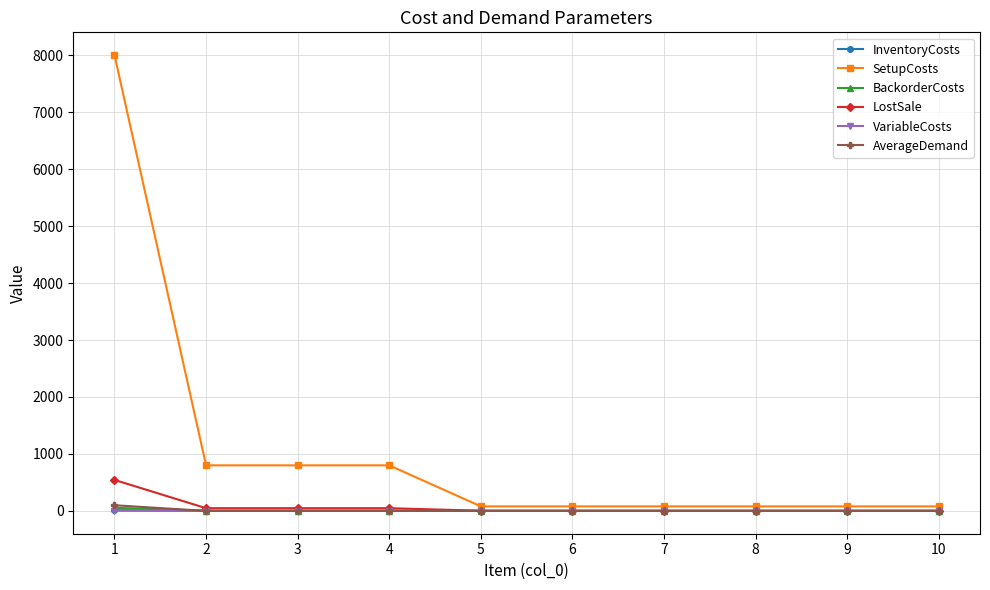

The value of VariableCosts at 10 is 0.0. True or false?

True